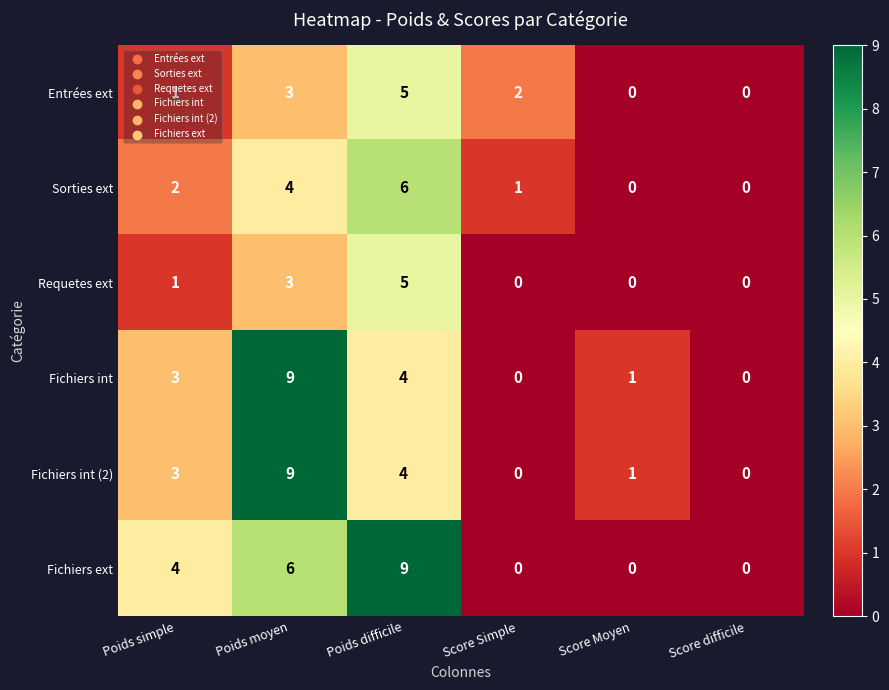

The value of Fichiers ext at Score Simple is 0. True or false?

True